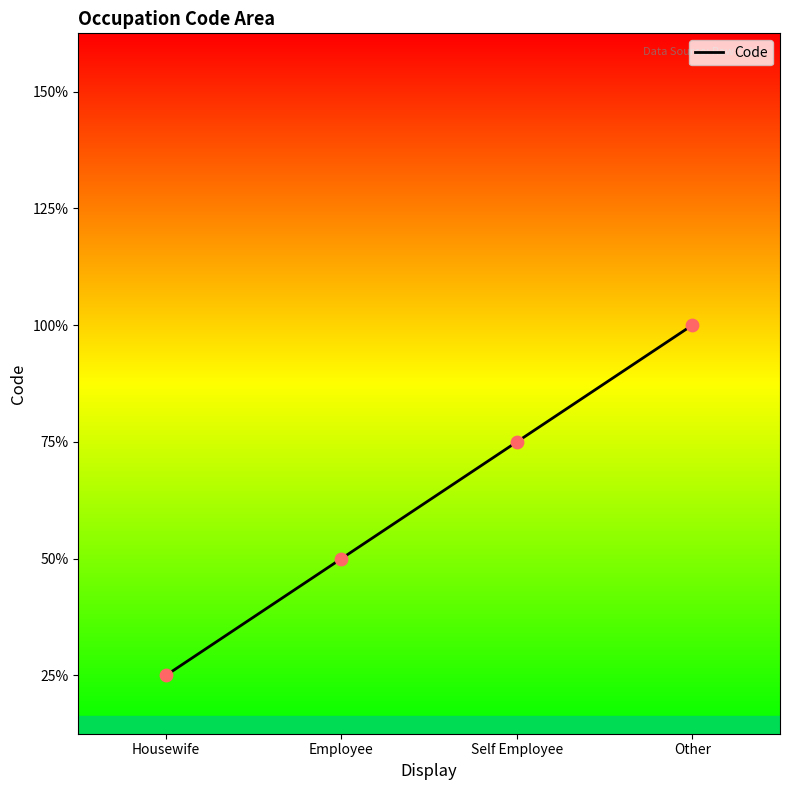

Does the chart have visible grid lines?

No